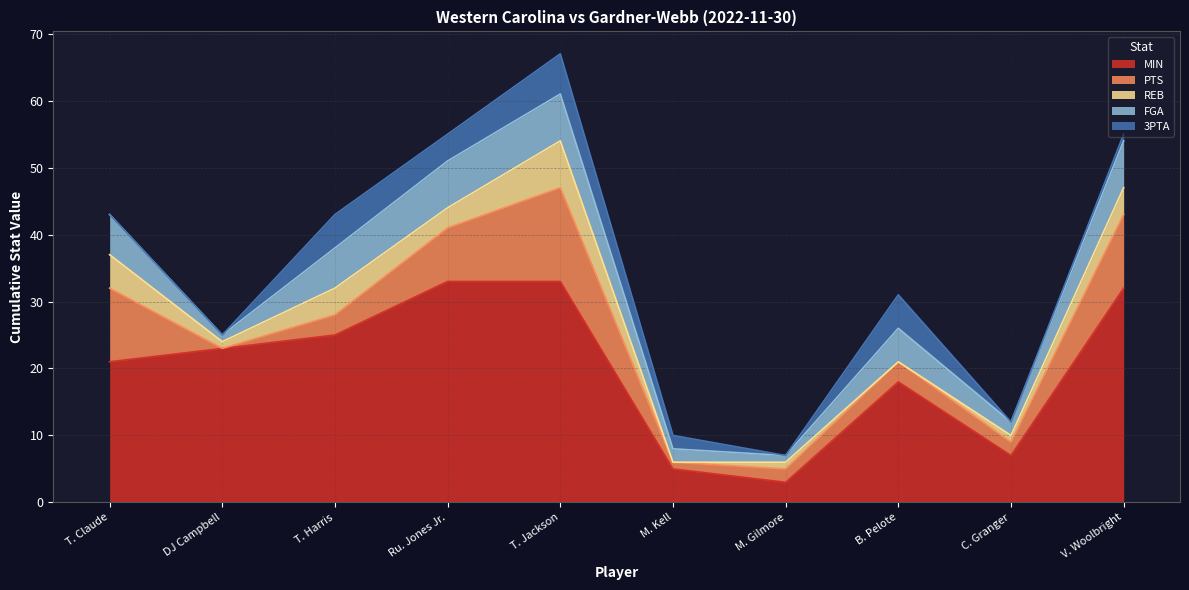

True or false: MIN has more than 1 points higher than both neighbors.

False